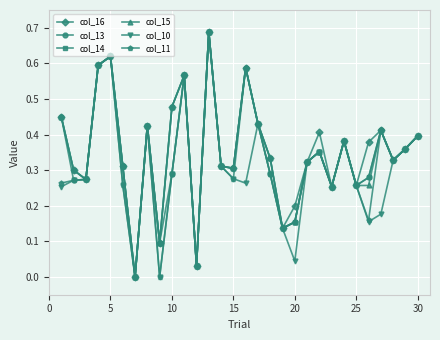

In col_16, how many points are lower than both neighbors (excluding endpoints)?

9